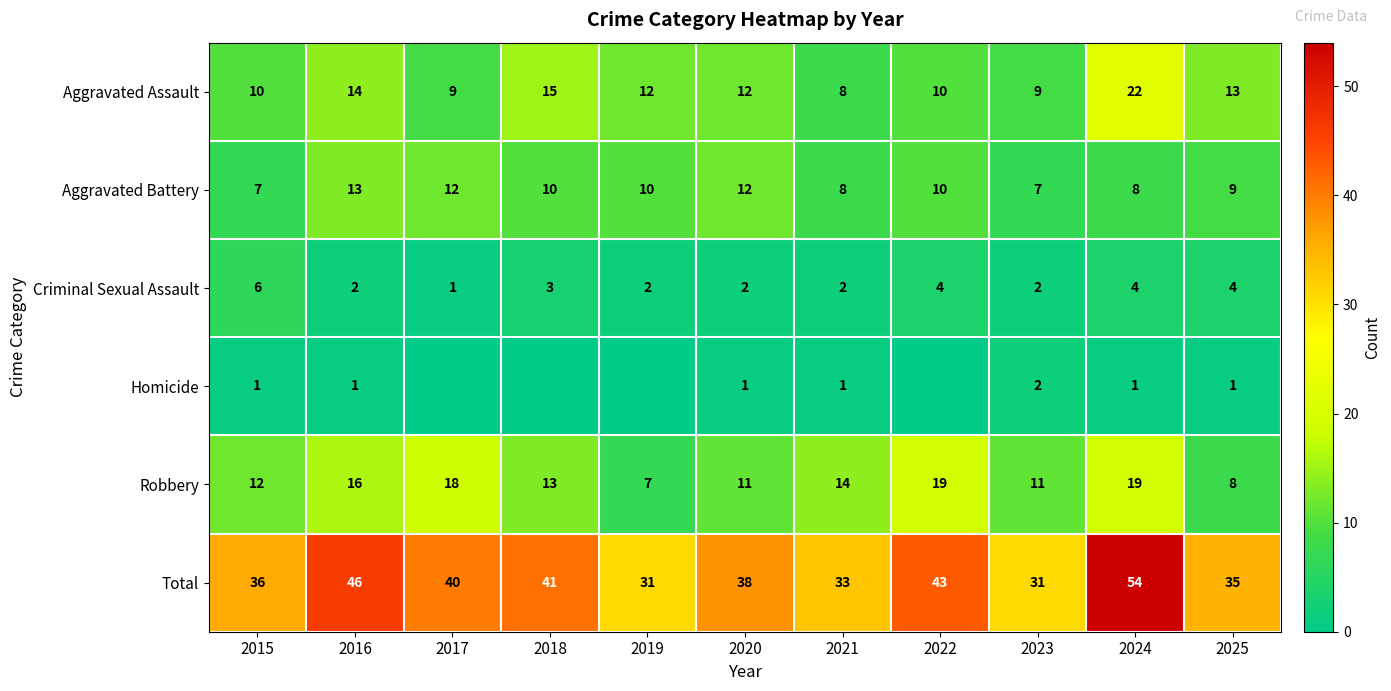

Is it true that Aggravated Assault equals 8 at 2021?

True